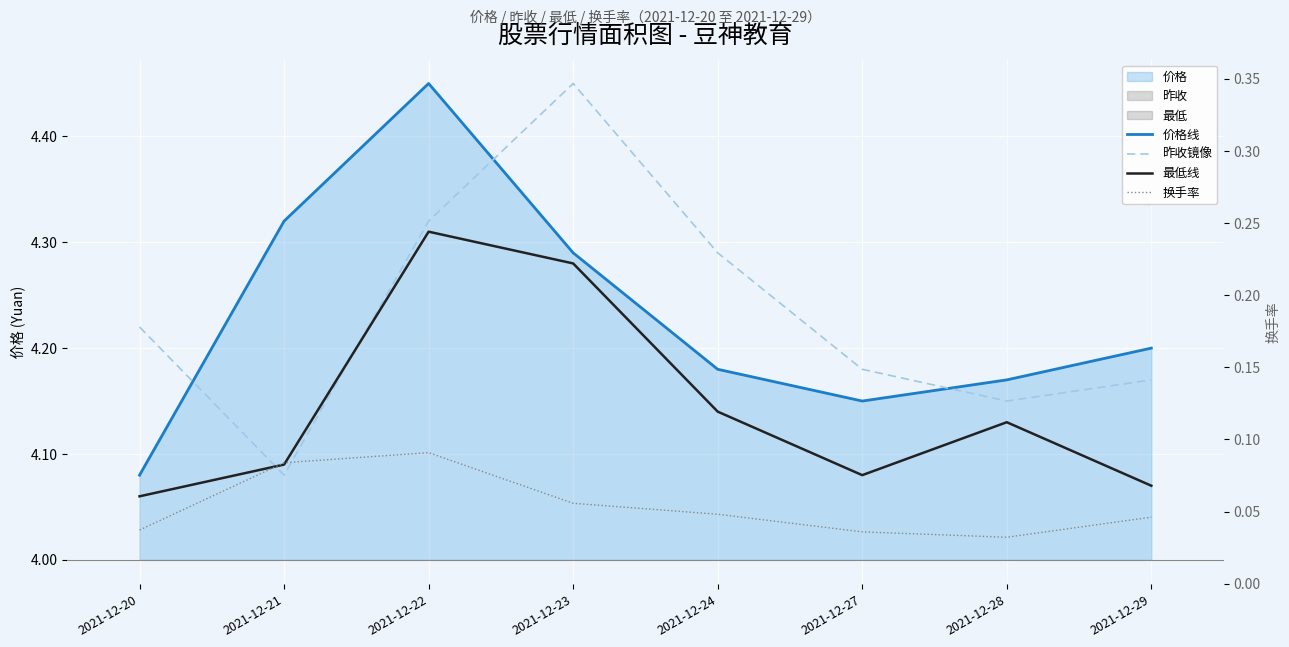

In 最低线, how many points are lower than both neighbors (excluding endpoints)?

1